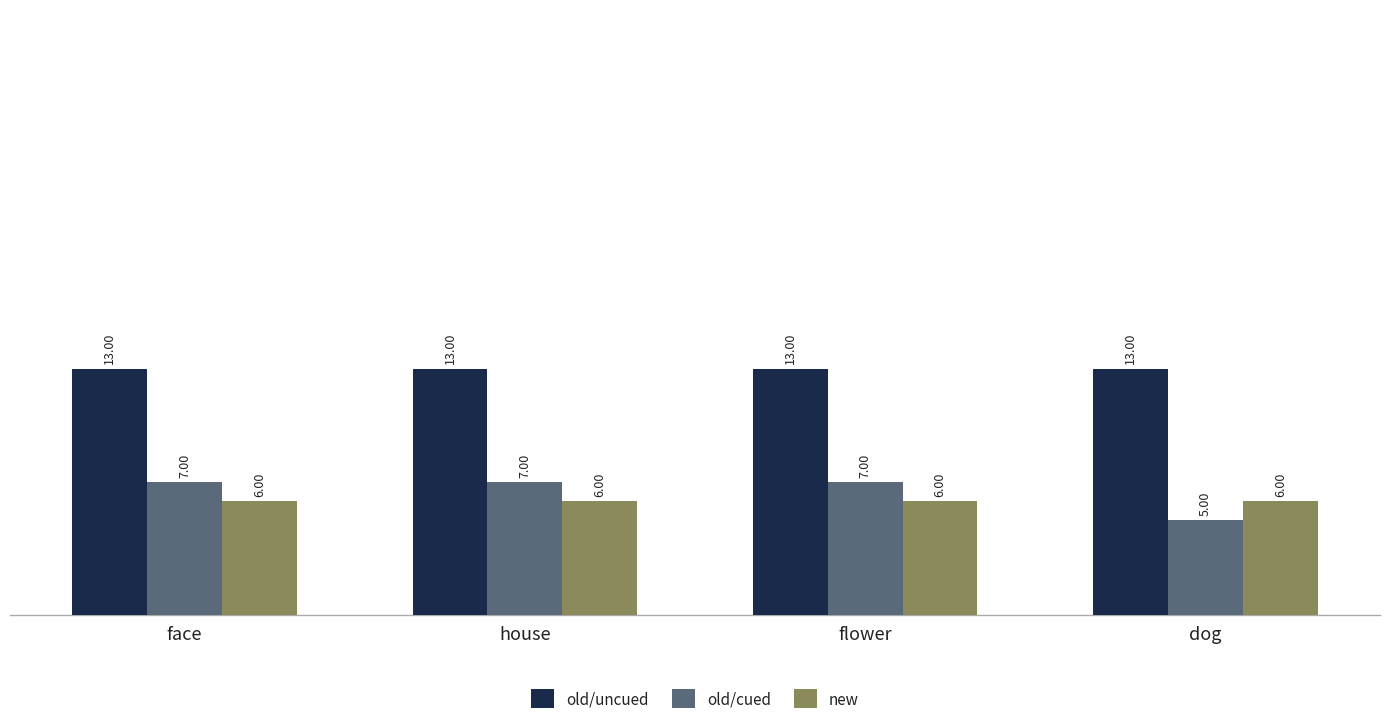

Rank the series by their maximum value, from lowest to highest.

new, old/cued, old/uncued